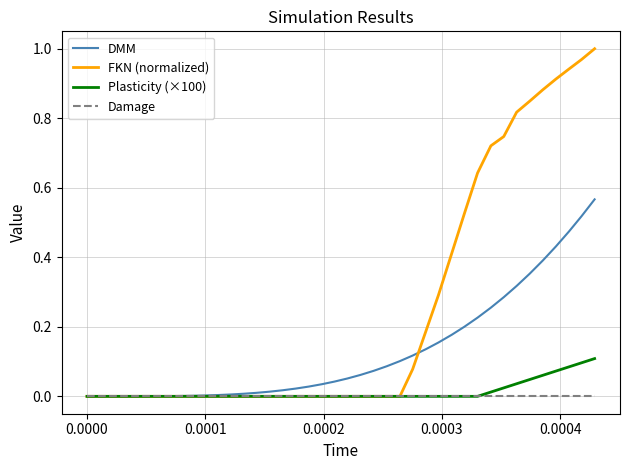

Which series has the widest spread of values?

FKN (normalized)